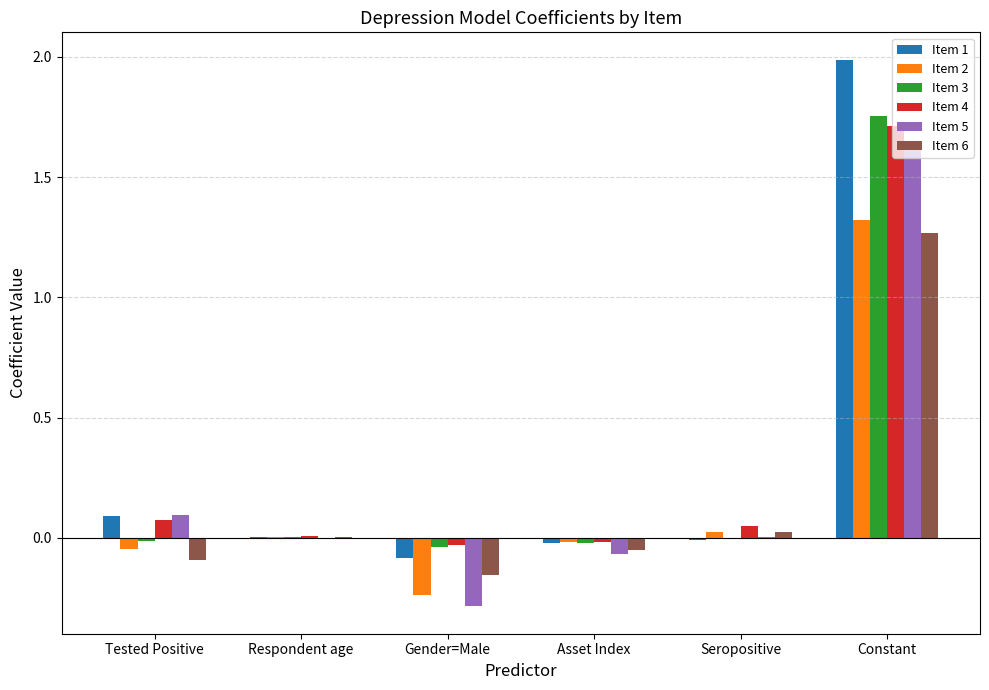

What is the greatest value displayed?

2.0